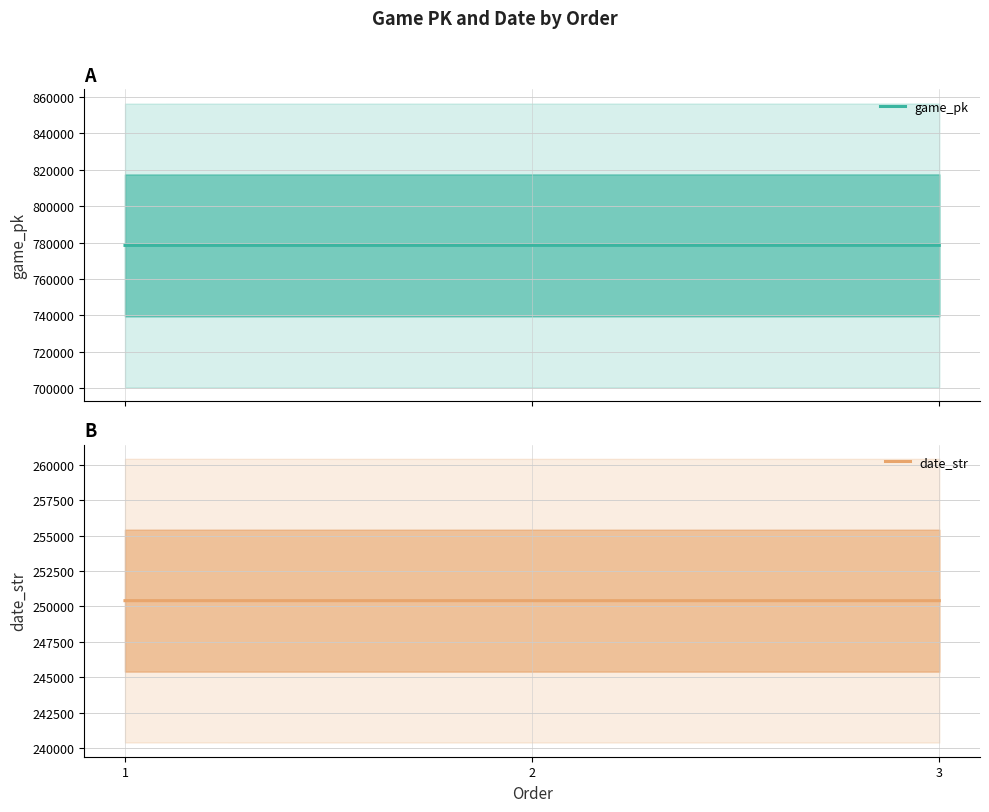

At which label does game_pk first exceed 778441?

3